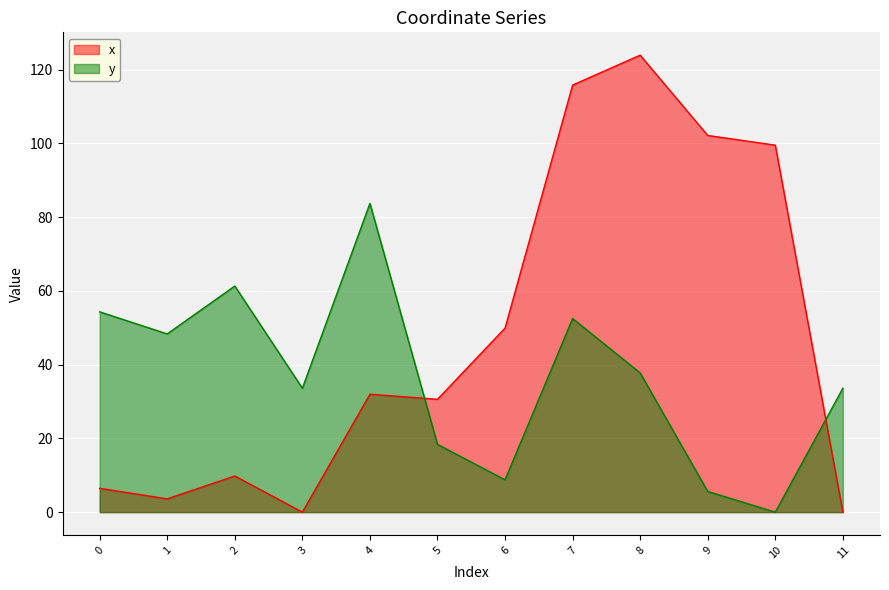

What is the sum of all x values?

573.8